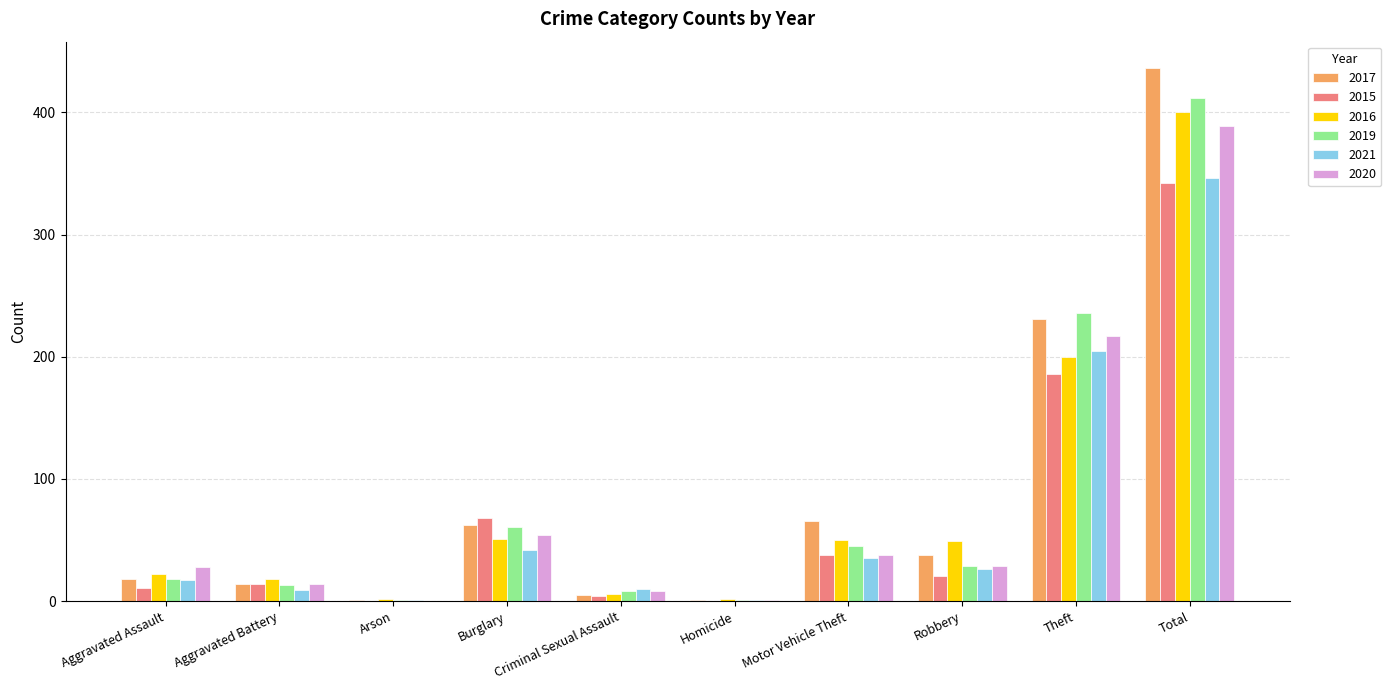

Read the 2015 value at Burglary.

68